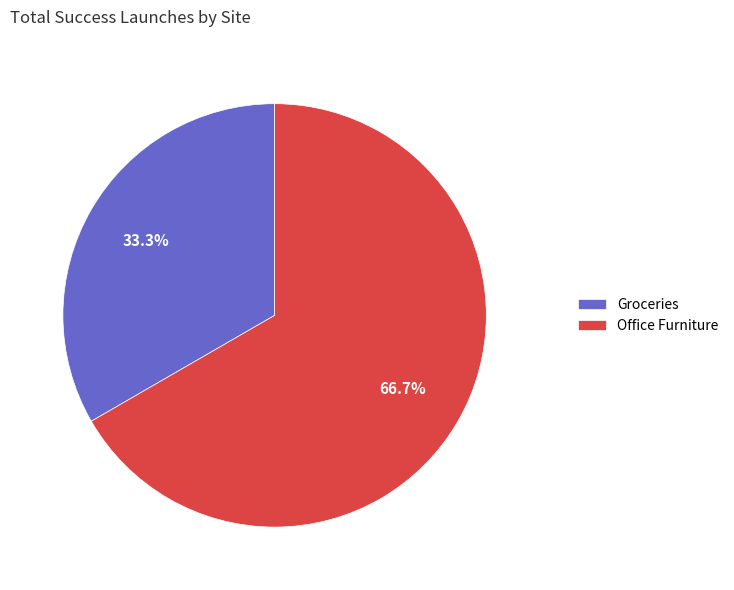

To the nearest percent, what is the combined percentage of Office Furniture and Groceries?

100%